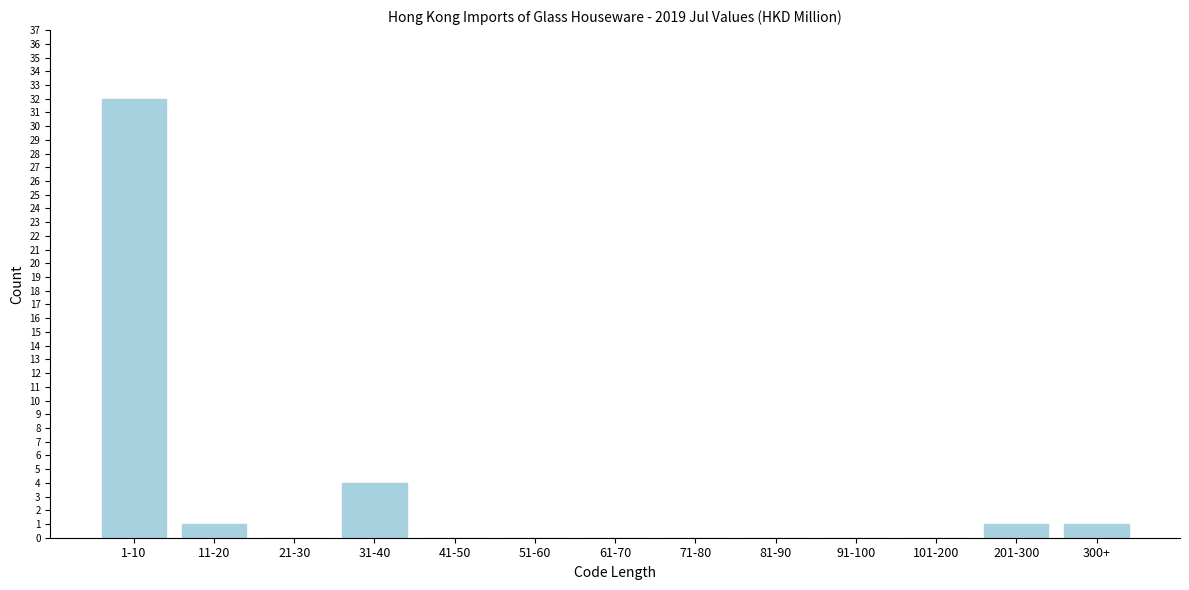

Reading right to left, transcribe all the data shown in this chart.

300+=1	201-300=1	101-200=0	91-100=0	81-90=0	71-80=0	61-70=0	51-60=0	41-50=0	31-40=4	21-30=0	11-20=1	1-10=32